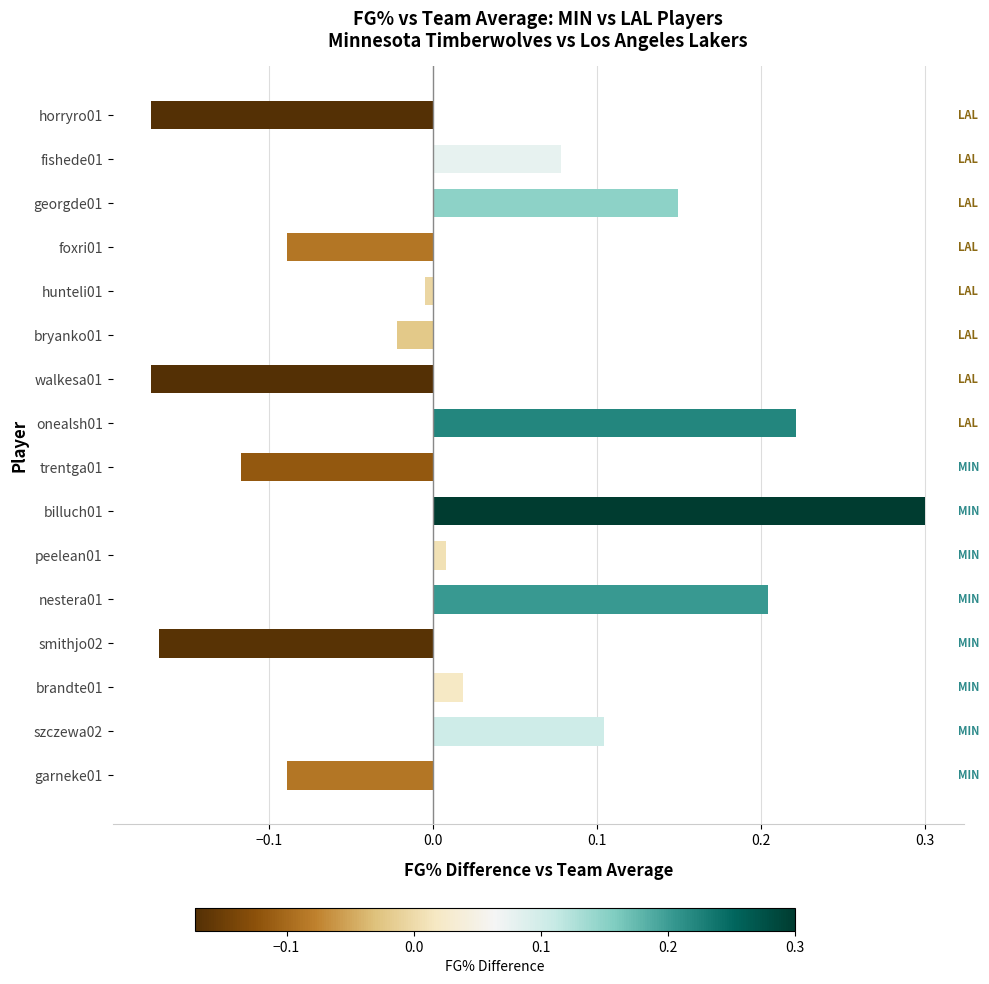

At which category does the chart reach its peak across all series?

billuch01